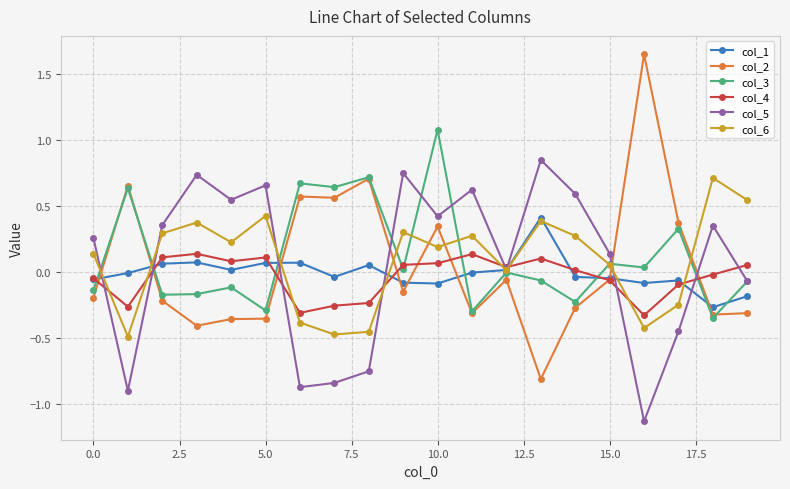

Which series has the largest range (max minus min)?

col_2